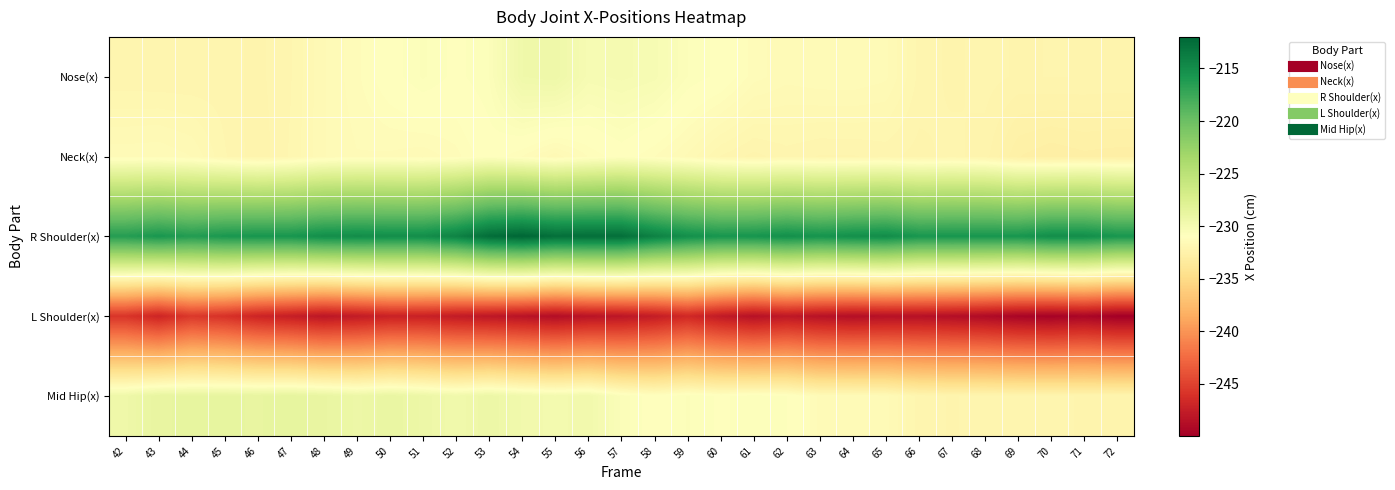

At 72, list the series in order from smallest to largest.

L Shoulder(x), Neck(x), Nose(x), Mid Hip(x), R Shoulder(x)